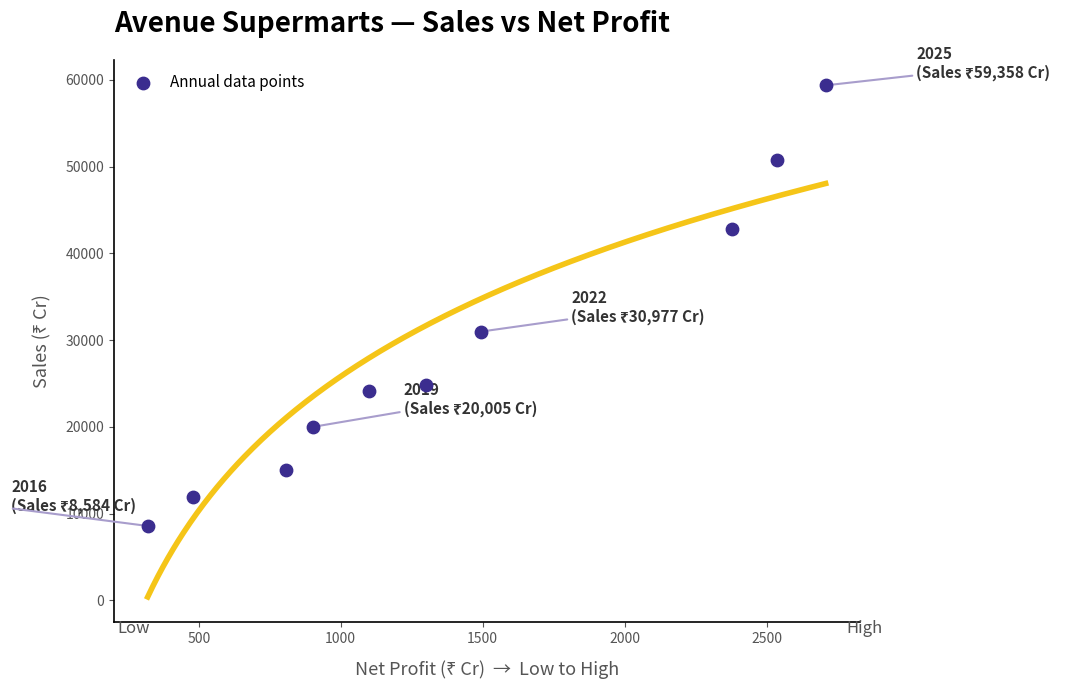

What Y value in the scatter plot is closest to 33970?

30976.3